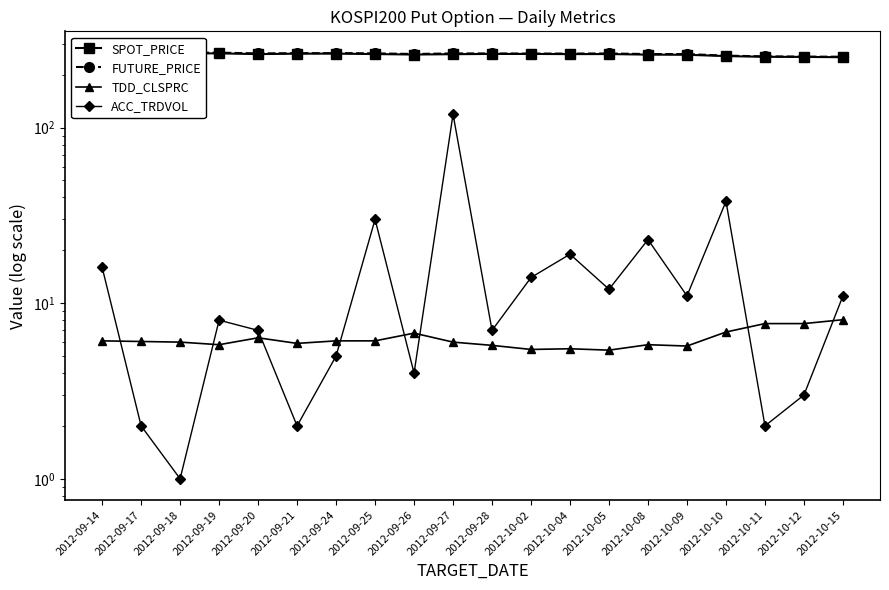

The value of TDD_CLSPRC at 2012-09-21 is 5.9. True or false?

True